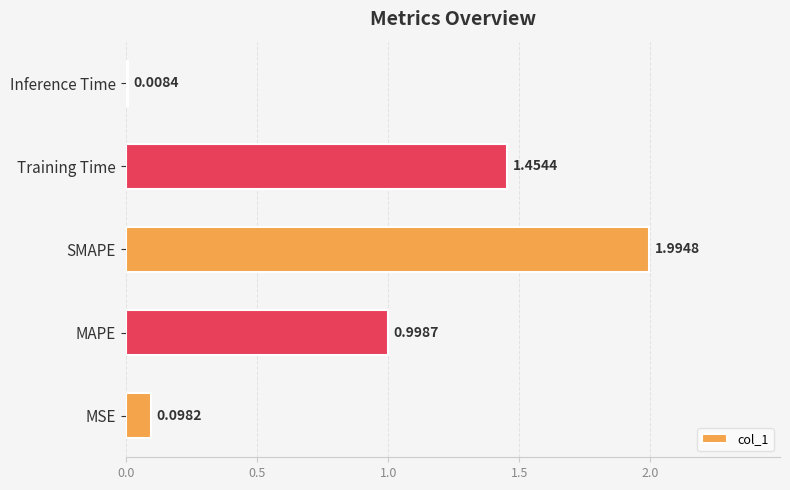

What is the difference between the maximum and minimum values?

2.0